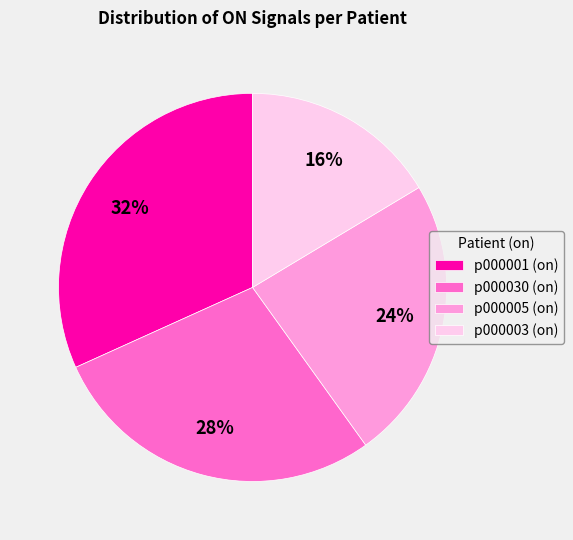

To the nearest percent, what is the combined percentage of p000003 (on) and p000001 (on)?

48%